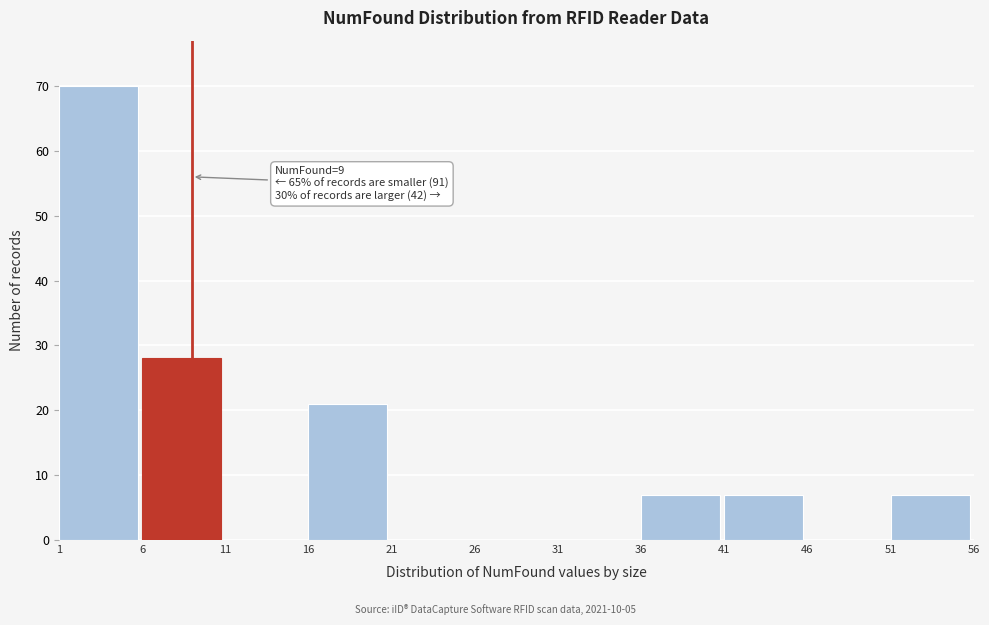

Over which range of the x-axis is the bar tallest?

1 to 6